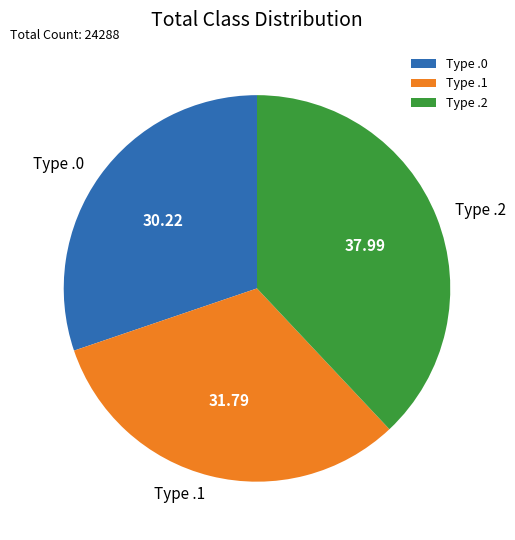

Which has a higher value, Type .2 or Type .1?

Type .2